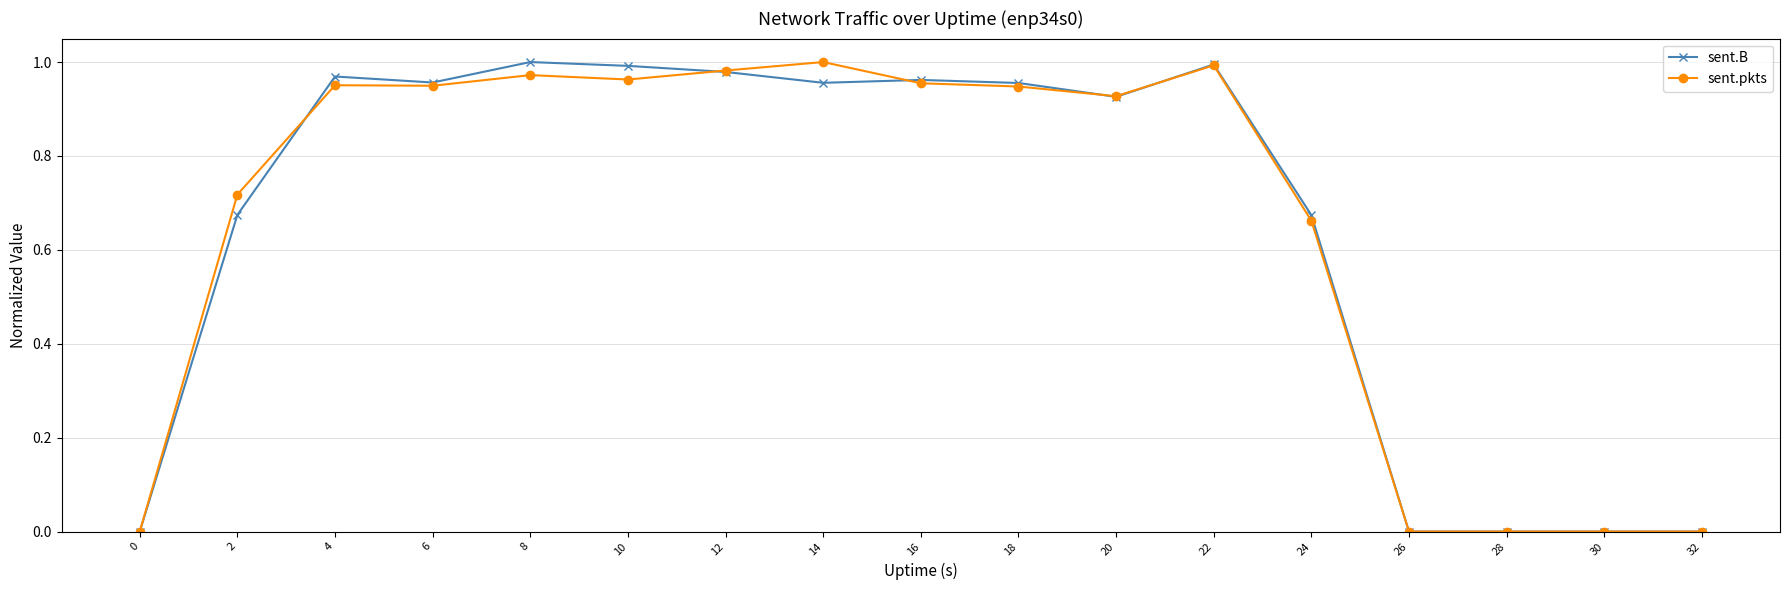

Is the value of sent.pkts at 4 greater than the value of sent.B at 26?

Yes